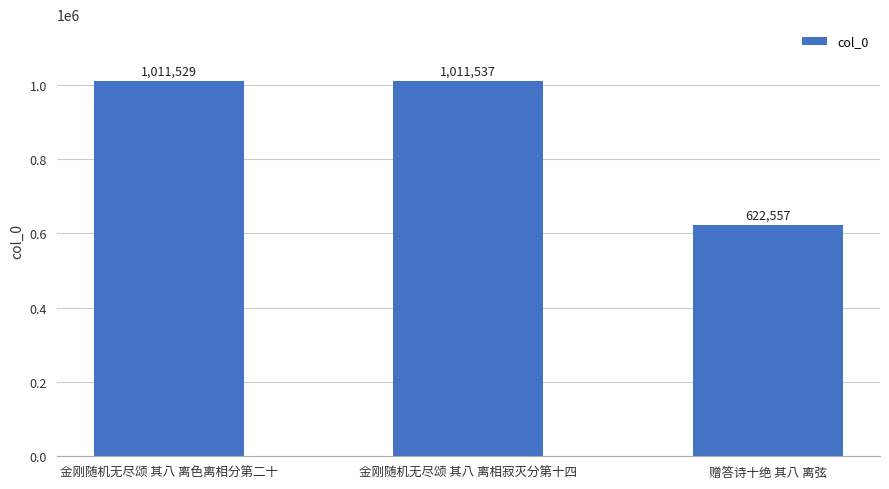

The value at 赠答诗十绝 其八 离弦 is 622557. True or false?

True